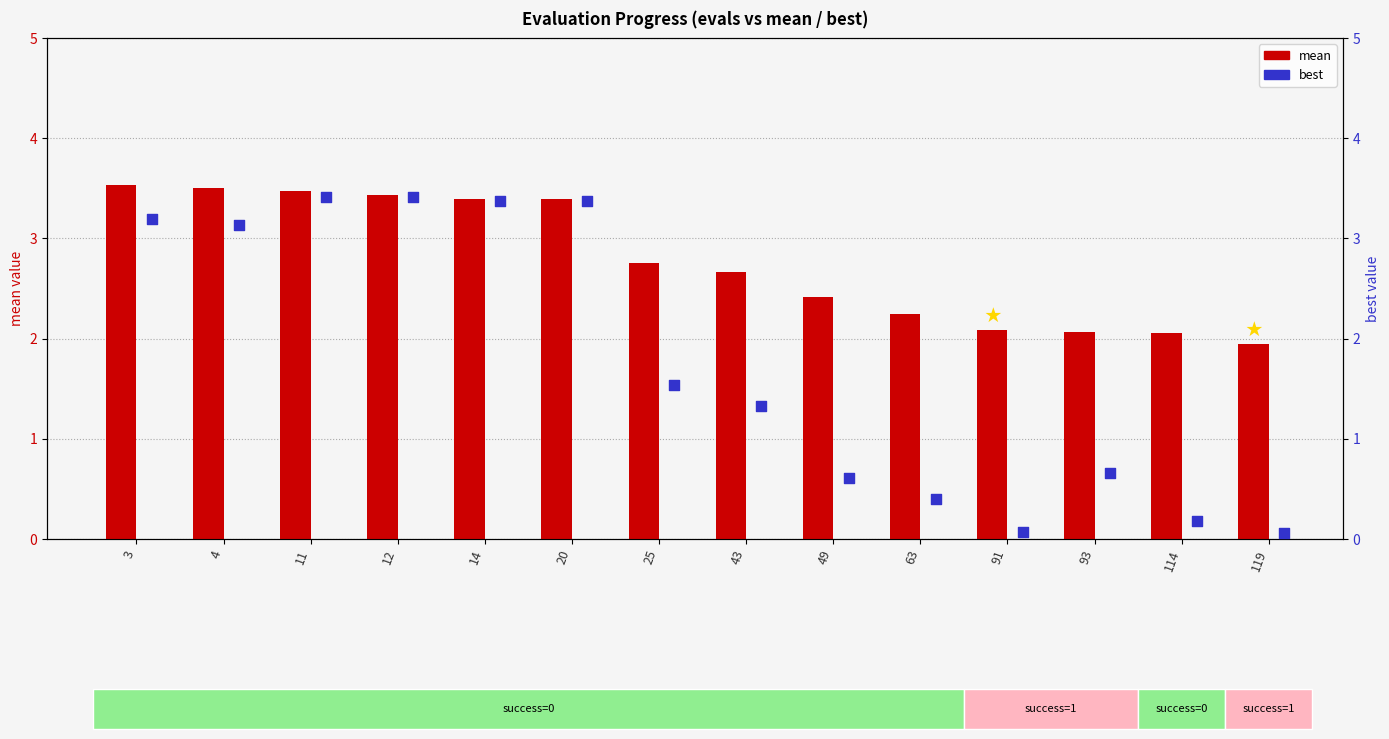

What are all the series names shown in the legend?

mean, best